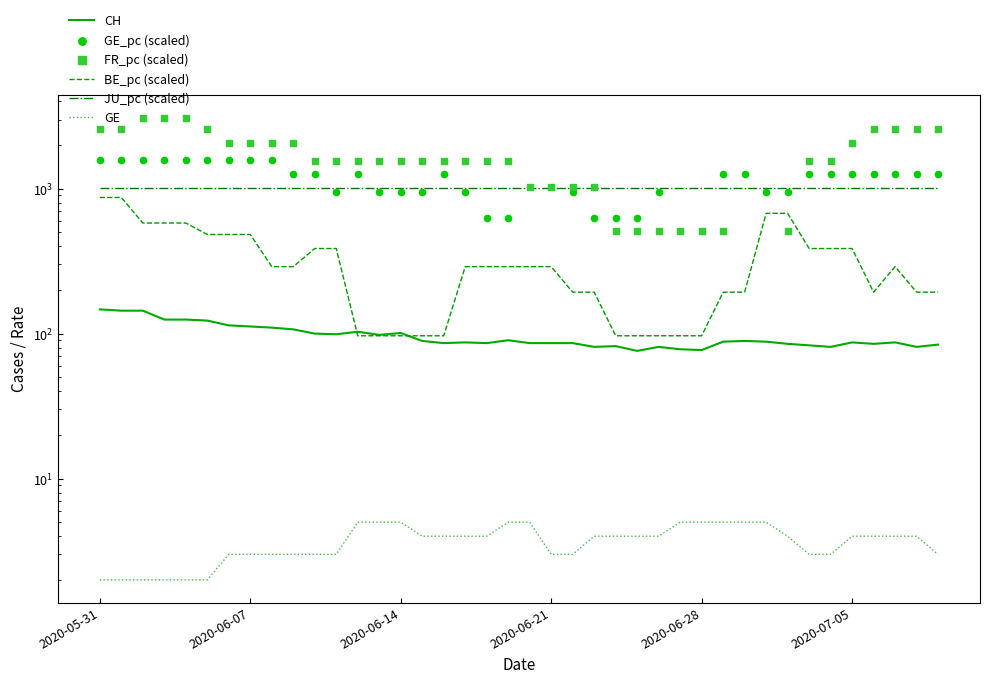

At which category is the sum across all series the highest?

2020-05-31